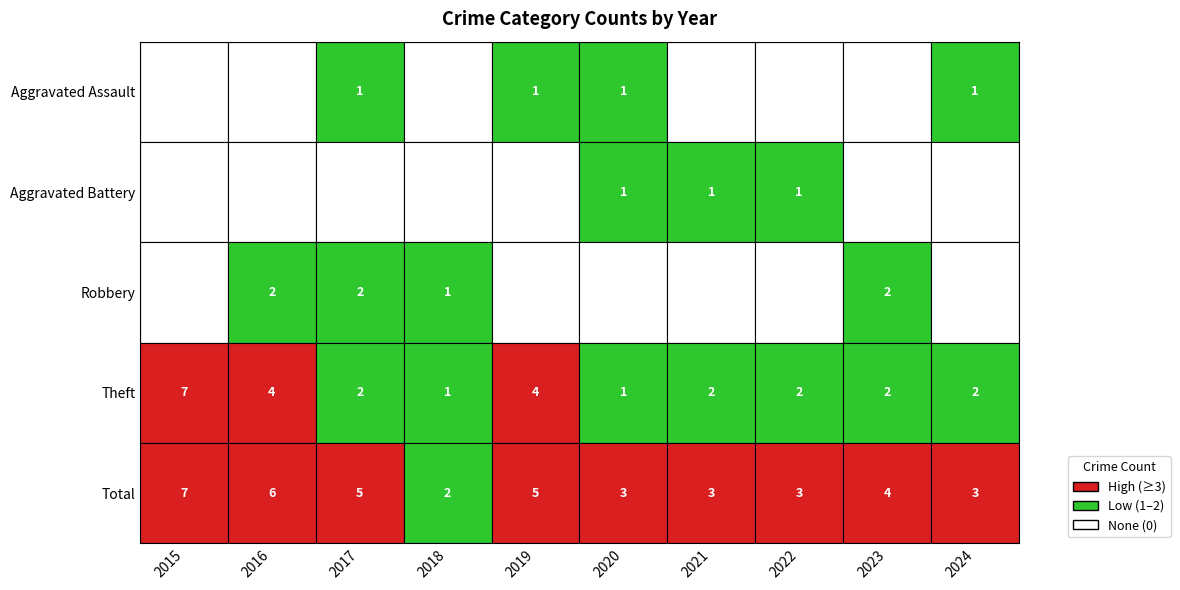

Rank the series at 2016 from highest to lowest value.

Total, Theft, Robbery, Aggravated Assault, Aggravated Battery